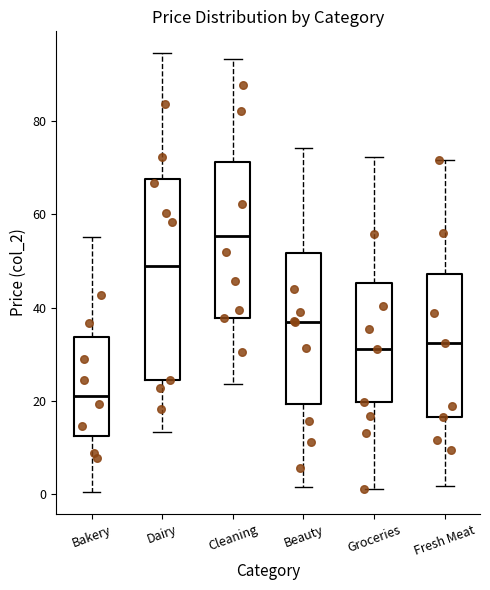

Where is the lower edge of the box for Fresh Meat on the y-axis? The values are not printed on the chart, so give them approximately, as read against the axis.

16